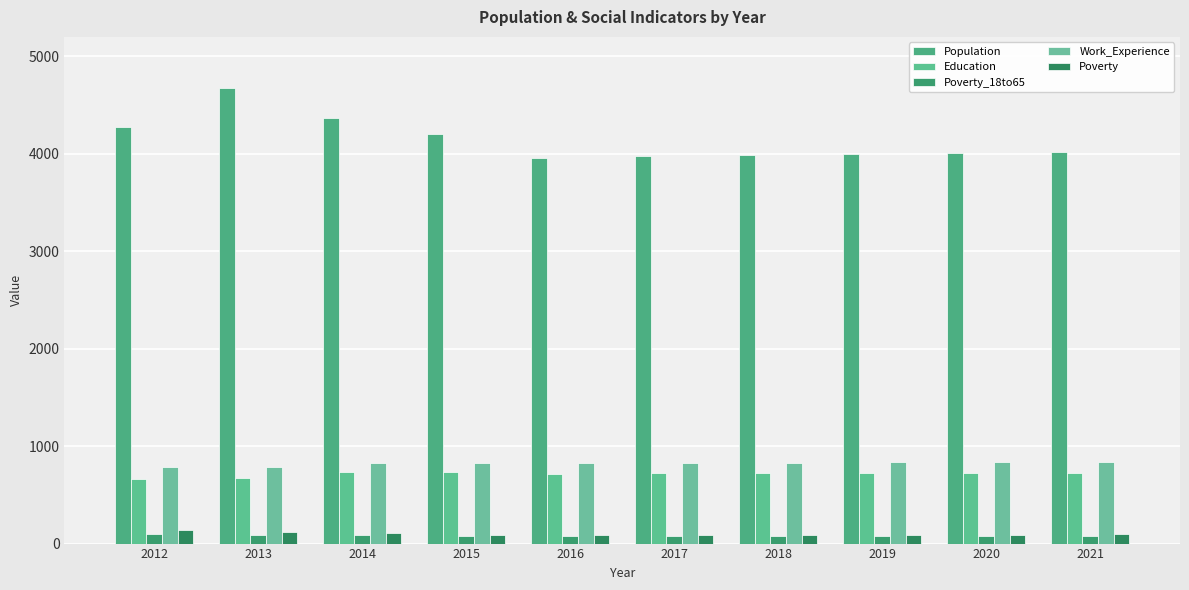

Rank the categories by Population value from highest to lowest.

2013, 2014, 2012, 2015, 2021, 2020, 2019, 2018, 2017, 2016